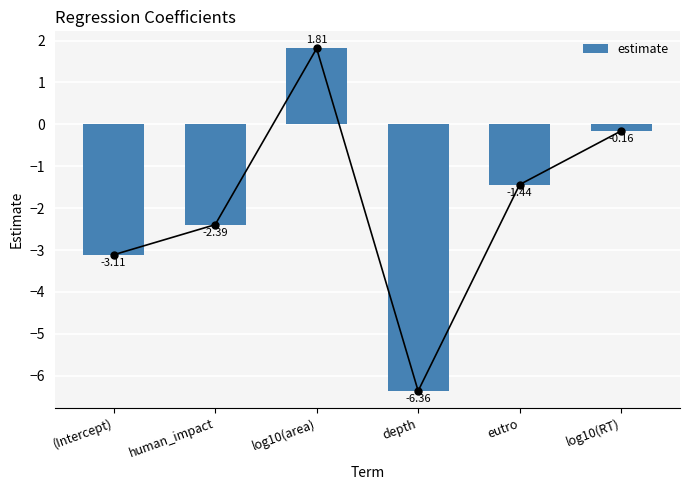

What is the average value?

-1.9